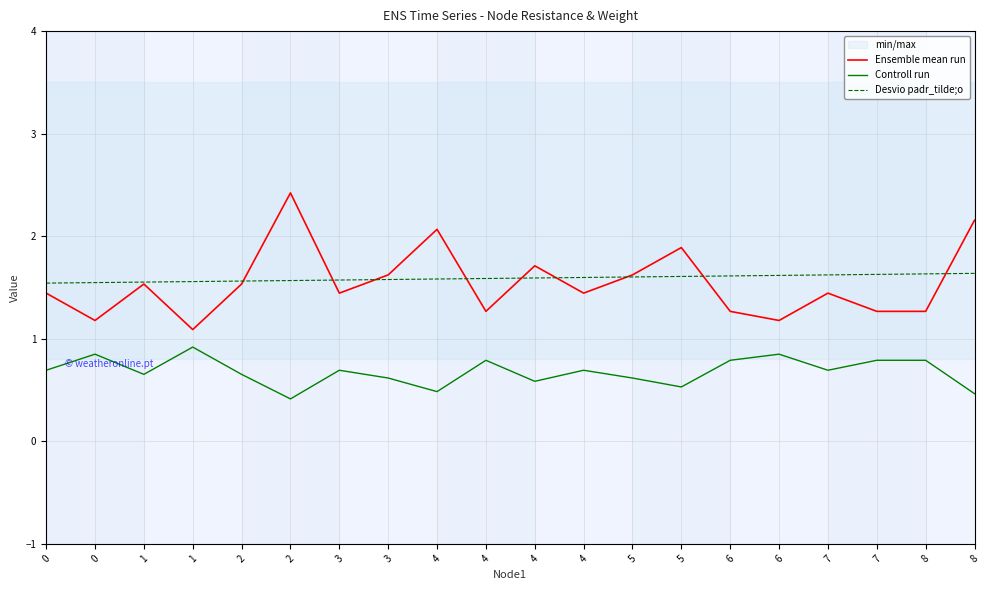

Reading left to right, what are all the values shown in this chart?

Ensemble mean run: 1.4	1.2	1.5	1.1	1.5	2.4	1.4	1.6	2.1	1.3	1.7	1.4	1.6	1.9	1.3	1.2	1.4	1.3	1.3	2.2
Controll run: 0.7	0.8	0.7	0.9	0.7	0.4	0.7	0.6	0.5	0.8	0.6	0.7	0.6	0.5	0.8	0.8	0.7	0.8	0.8	0.5
Desvio padr_tilde;o: 1.5	1.5	1.6	1.6	1.6	1.6	1.6	1.6	1.6	1.6	1.6	1.6	1.6	1.6	1.6	1.6	1.6	1.6	1.6	1.6